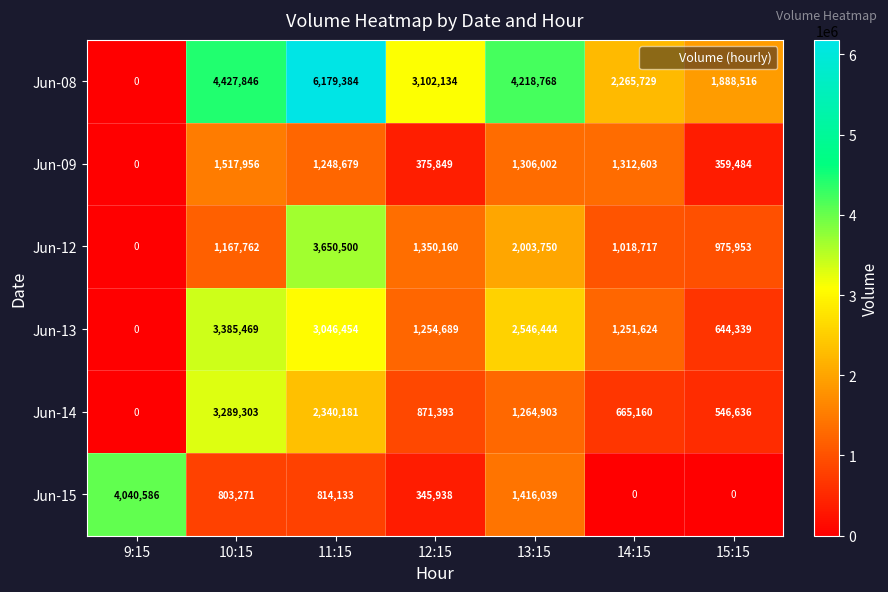

Which category has the highest value across all series?

11:15